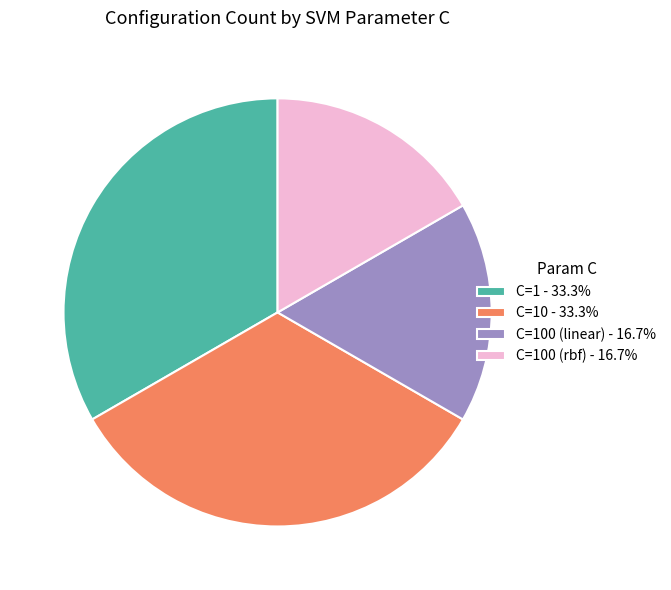

Is there any slice that represents more than half of the pie?

No